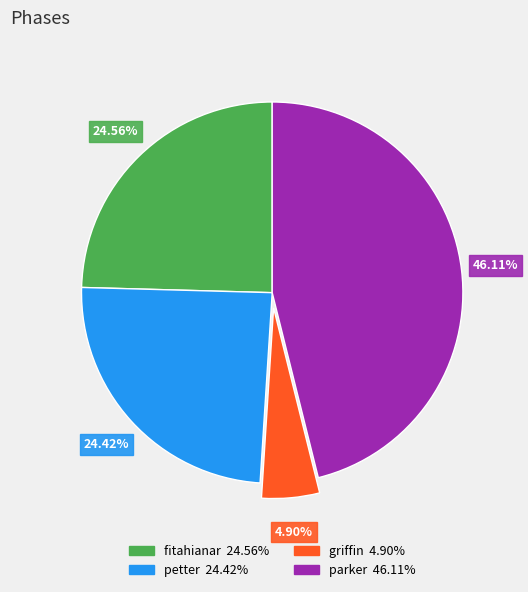

What is the smallest slice in the pie chart?

griffin